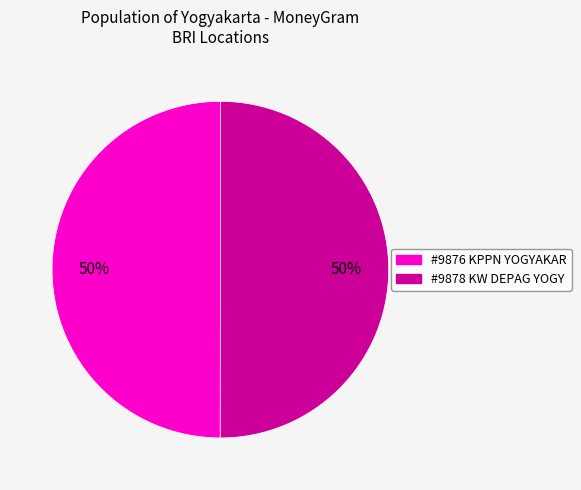

True or false: #9878 KW DEPAG YOGY accounts for 45% of the total.

False